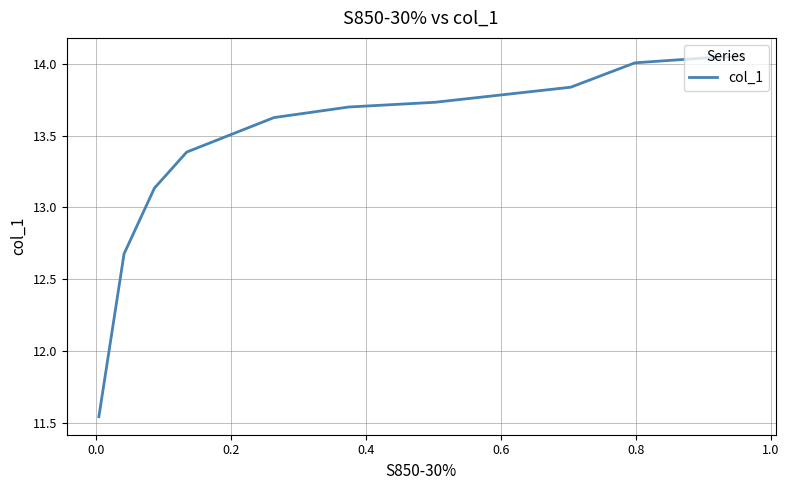

What is the difference between the values at 0.2 and 0.6?

0.3